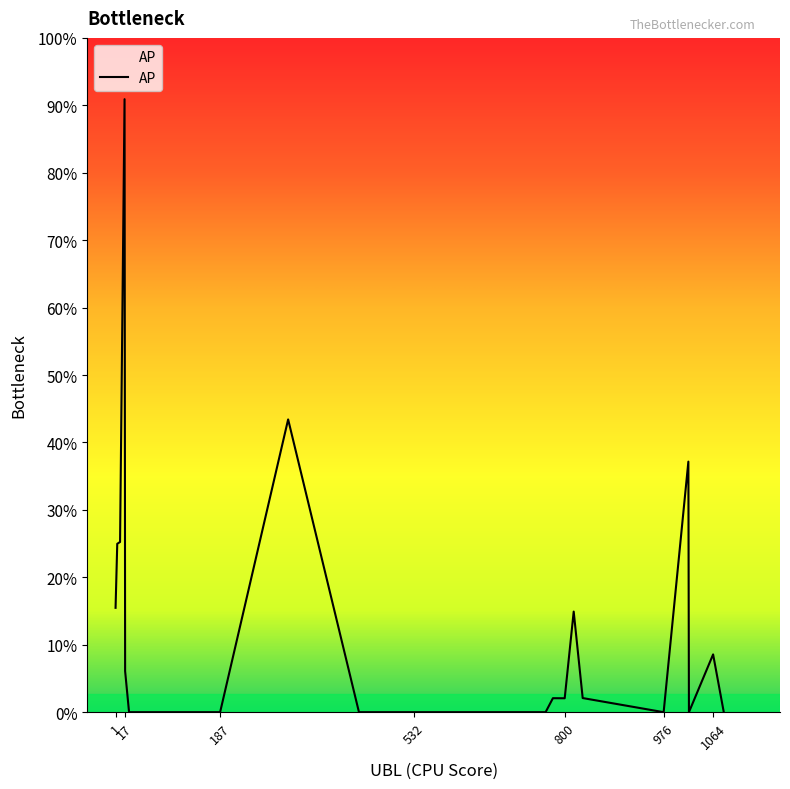

Is this an area chart (filled region under the line)?

Yes